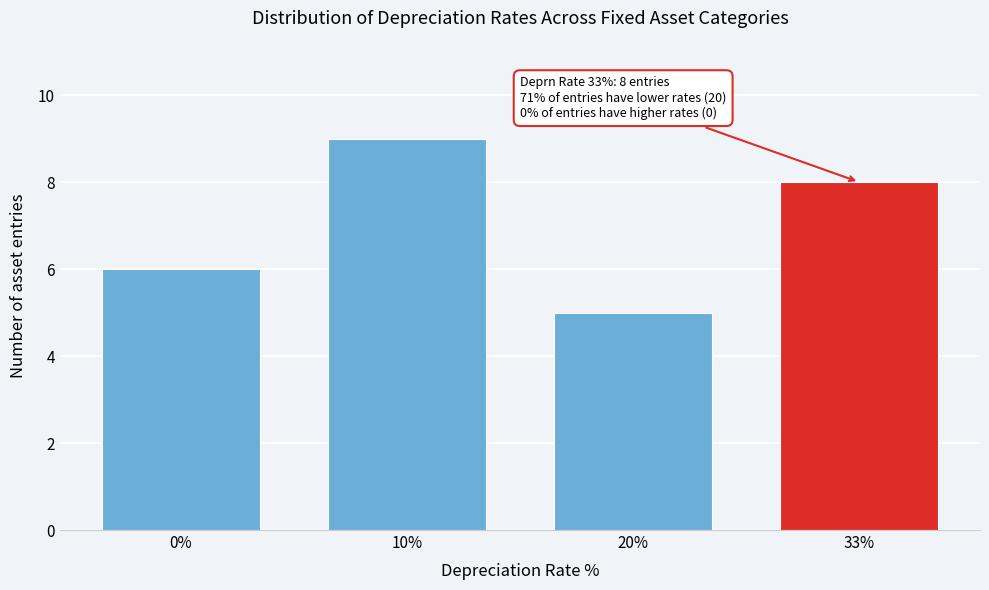

Reading right to left, list all the values displayed in this chart.

33%=8	20%=5	10%=9	0%=6